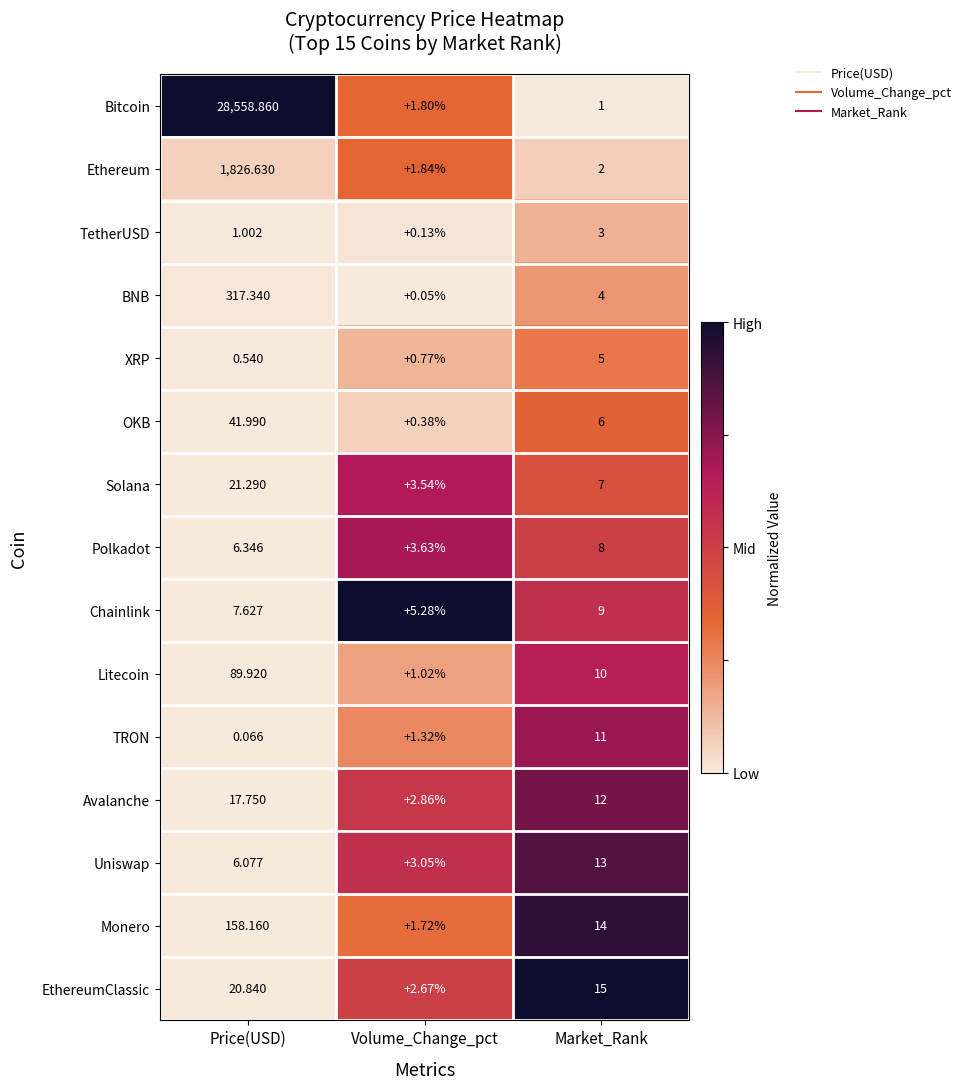

Which series has the widest spread of values?

Bitcoin